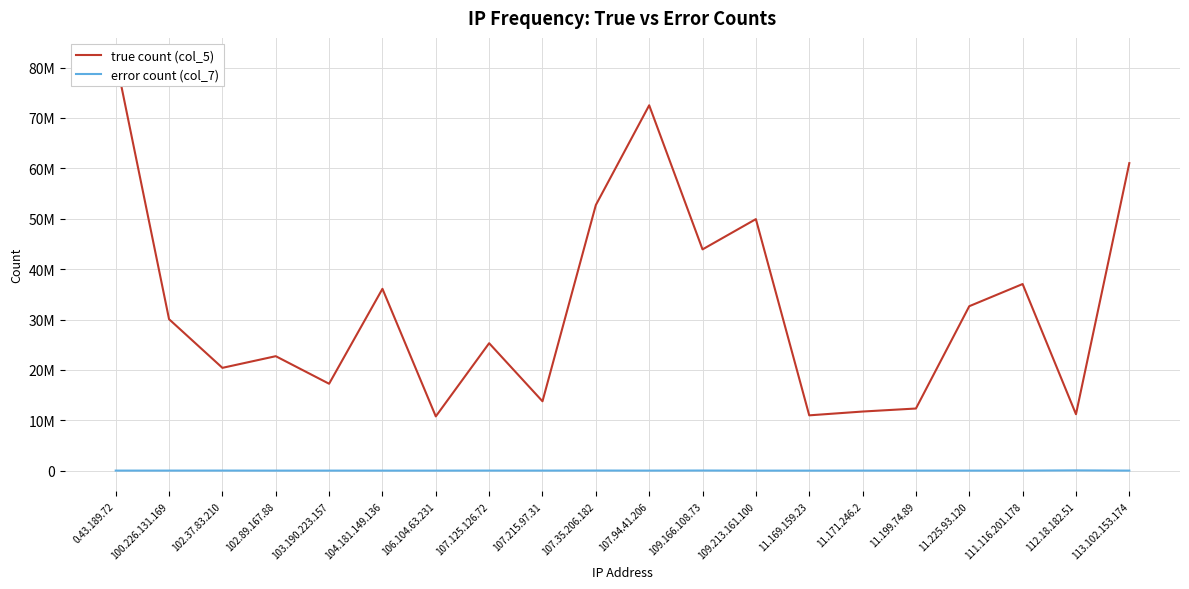

What is the sum of the error count (col_7) values at 104.181.149.136 and 103.190.223.157?

9179